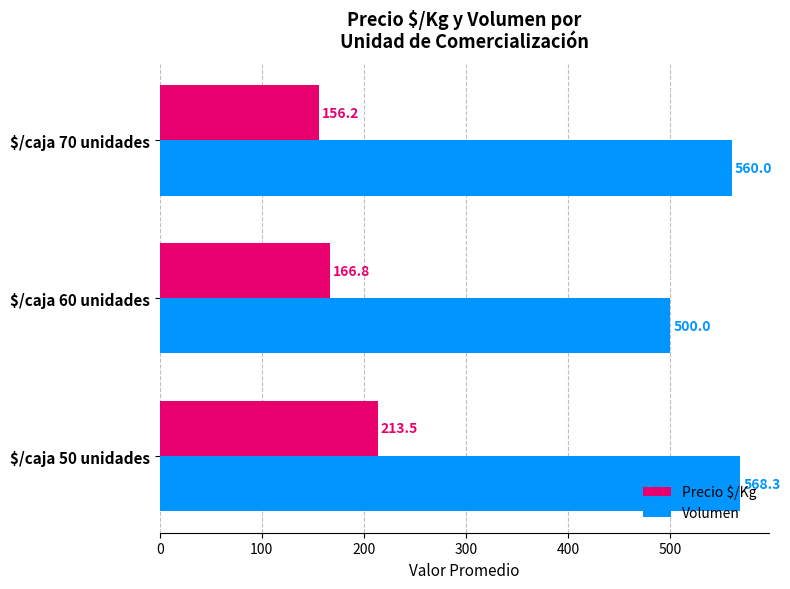

Is it true that Volumen equals 560.0 at $/caja 70 unidades?

True